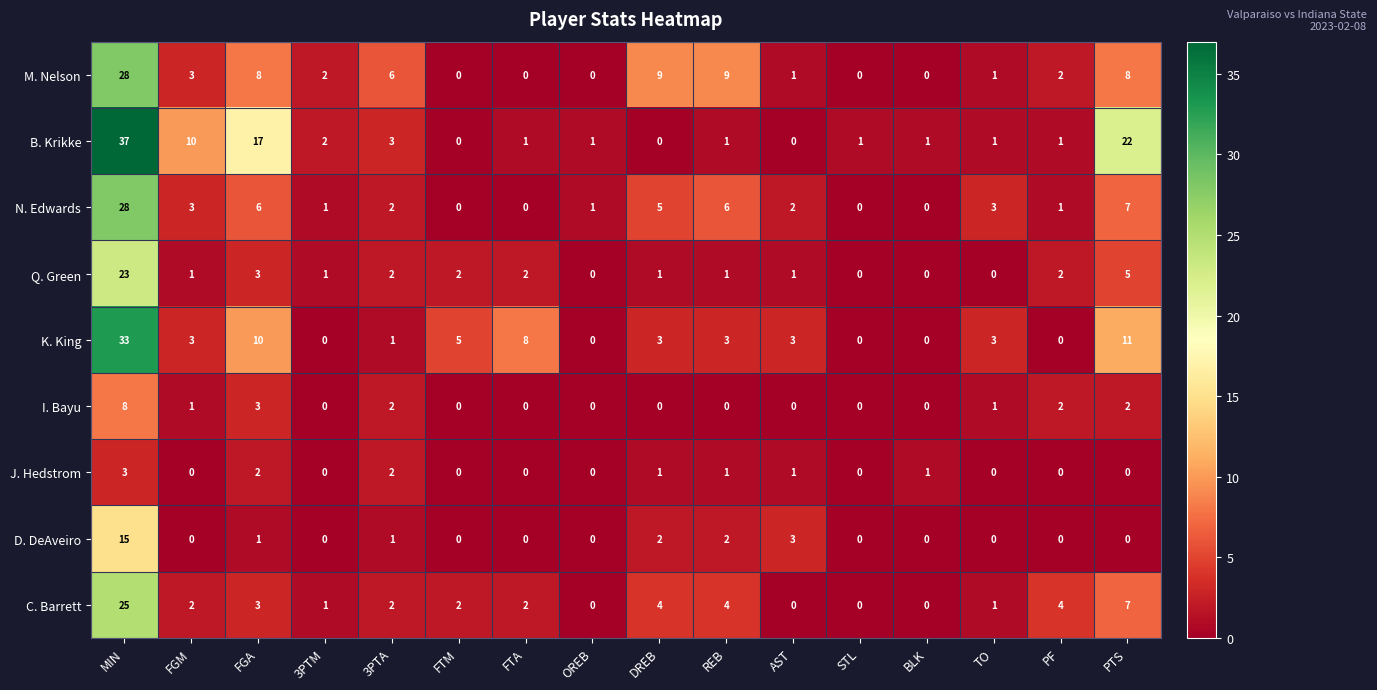

How many I. Bayu values are between 0 and 2?

14